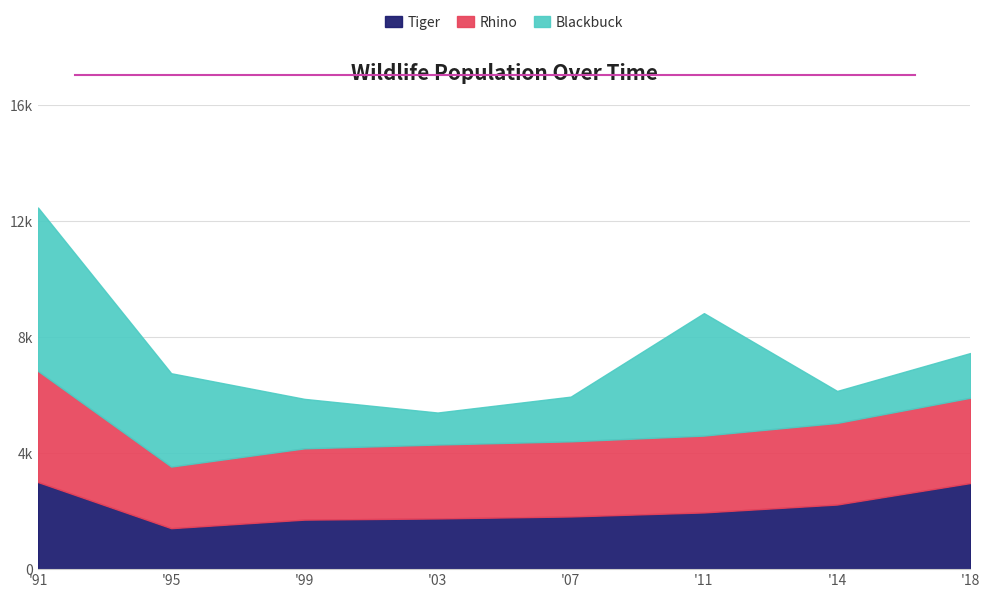

Rank the categories by Blackbuck value from highest to lowest.

1991, 2011, 1995, 1999, 2007, 2018, 2003, 2014